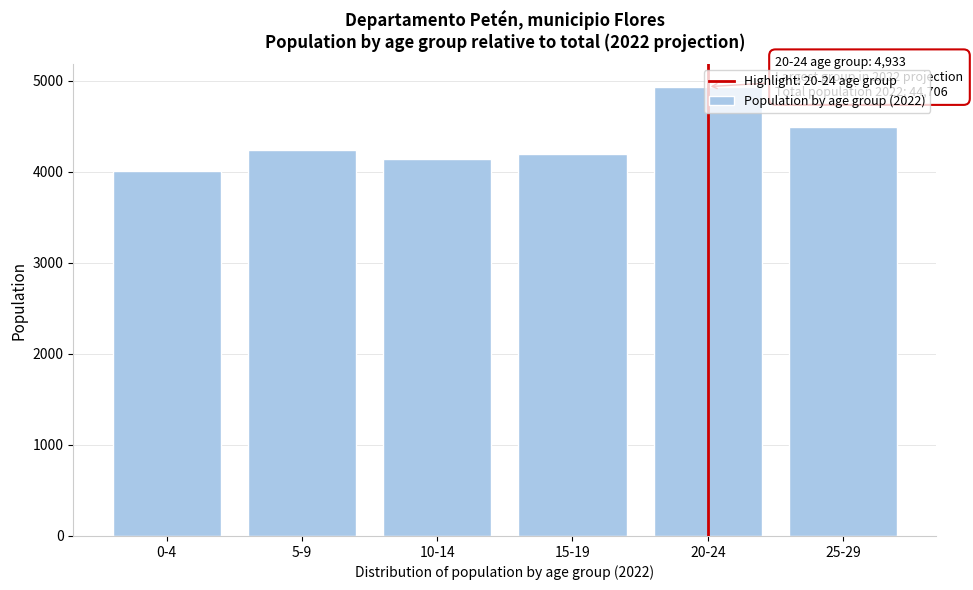

What is the difference between the values at 20-24 and 0-4?

924